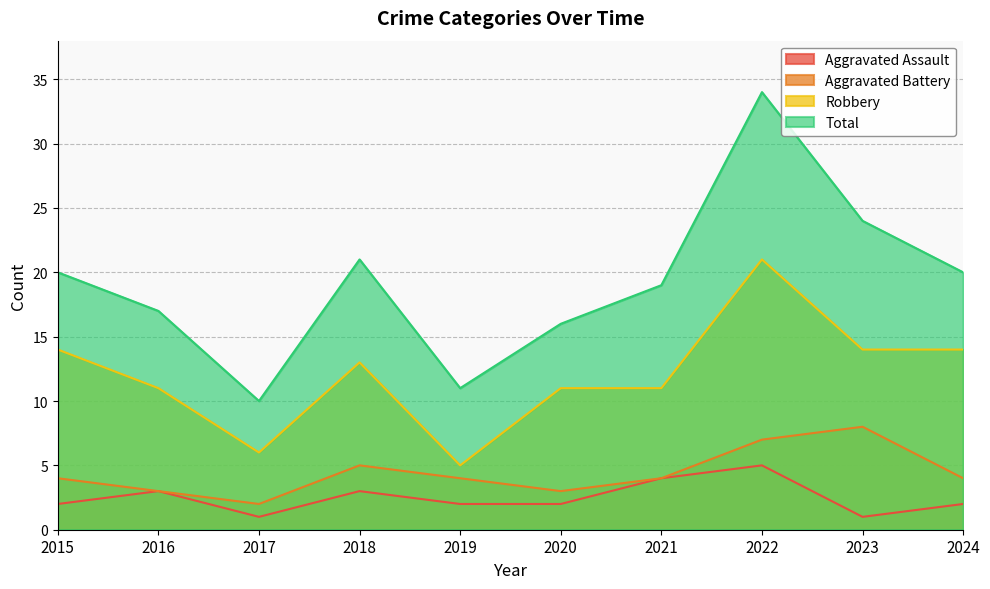

How many interior local peaks does the Robbery series have?

2